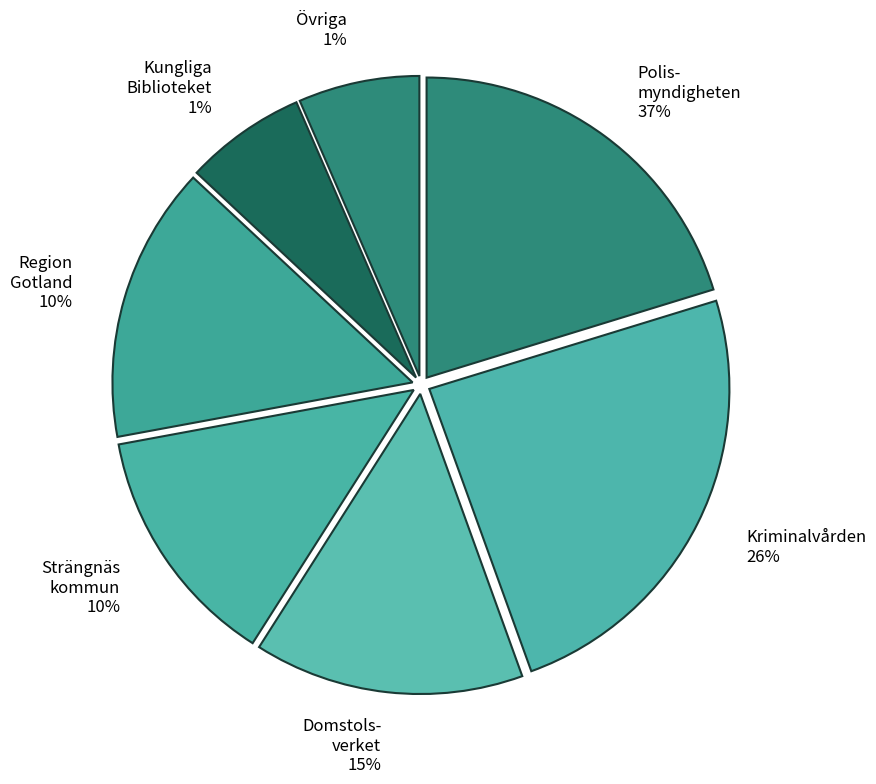

Does 13.0 account for over 50% of the chart?

No